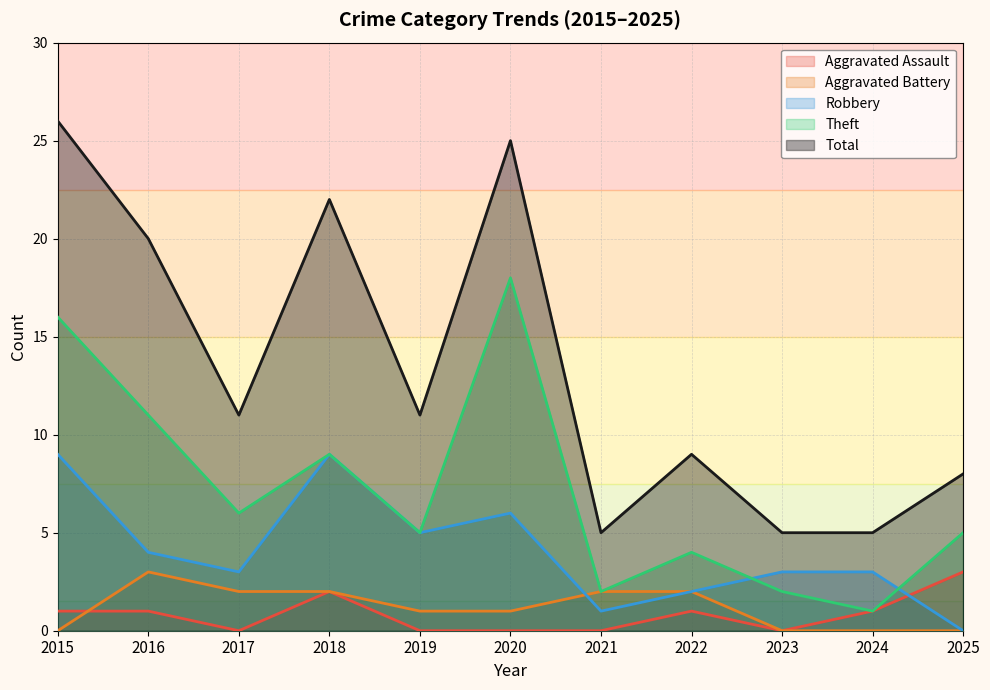

Count the number of data series in this chart.

5